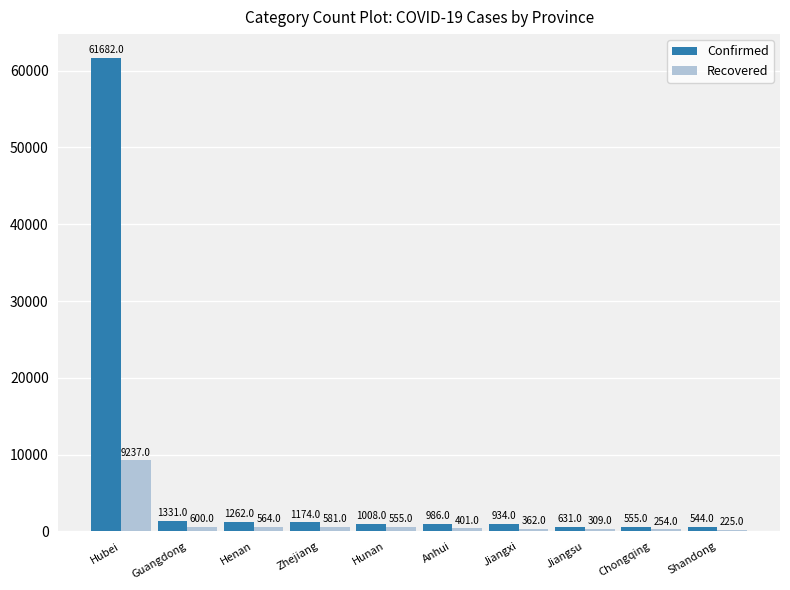

Which series has the largest total across all categories?

Confirmed